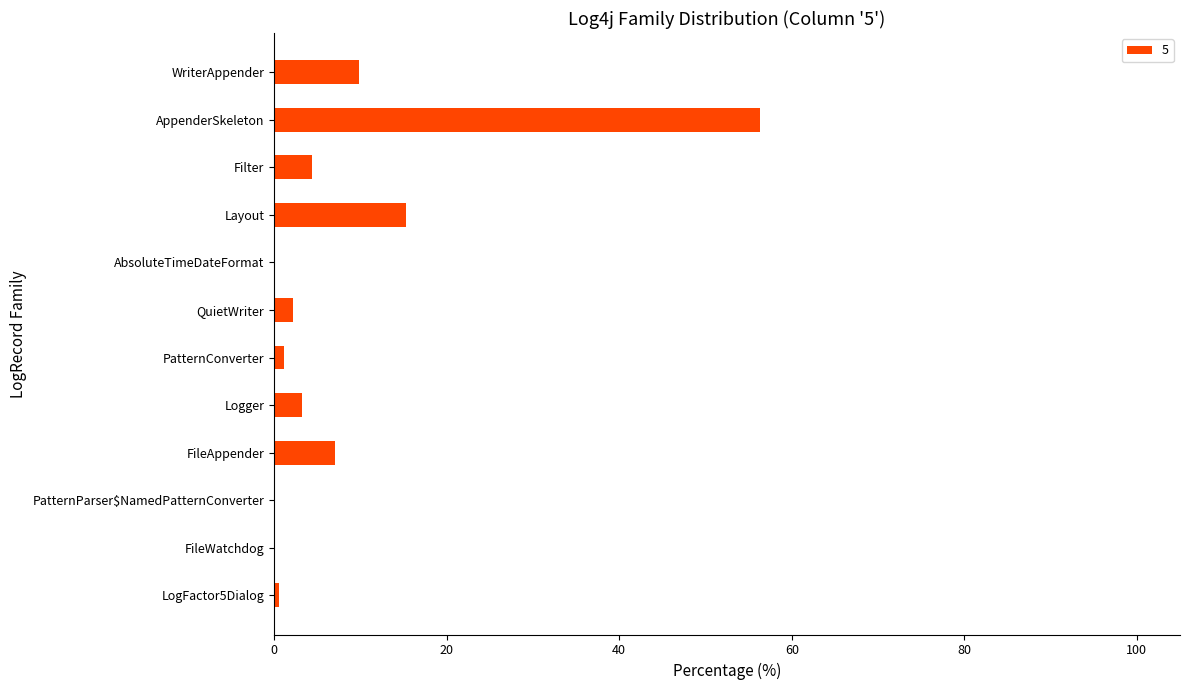

Which category has the highest value across all series?

AppenderSkeleton